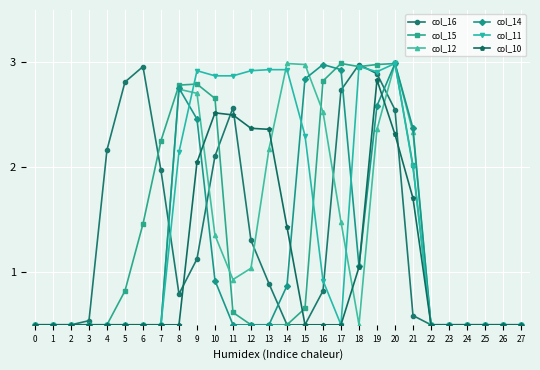

True or false: col_14 has more than 2 interior local peaks.

True